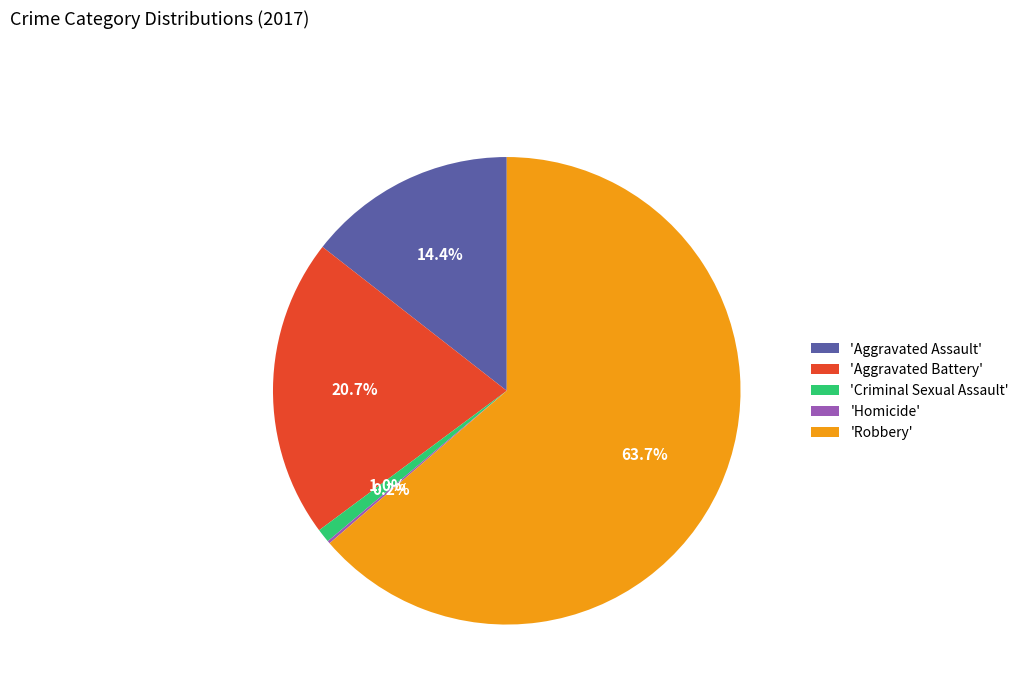

What percentage is NOT represented by 'Robbery'?

36.3%